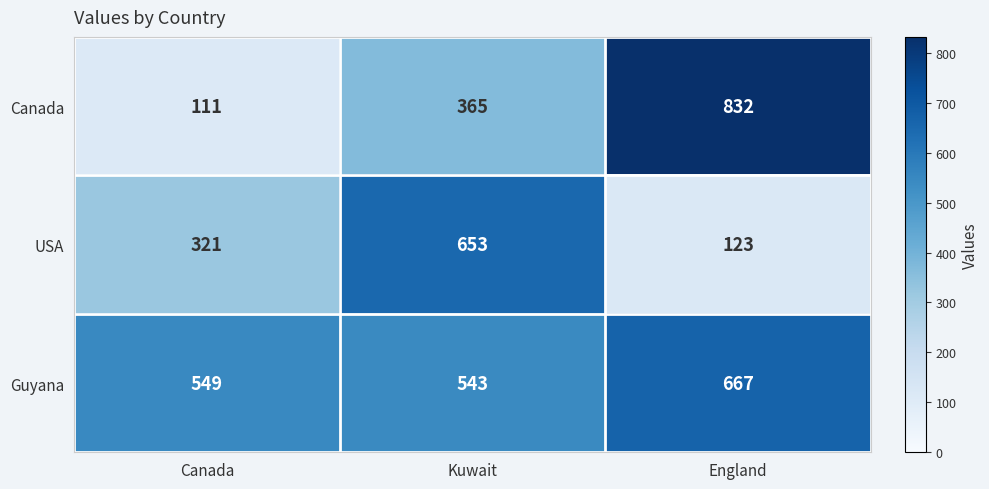

Reading left to right, what are all the values shown in this chart?

Canada: Canada=111	Kuwait=365	England=832
USA: Canada=321	Kuwait=653	England=123
Guyana: Canada=549	Kuwait=543	England=667